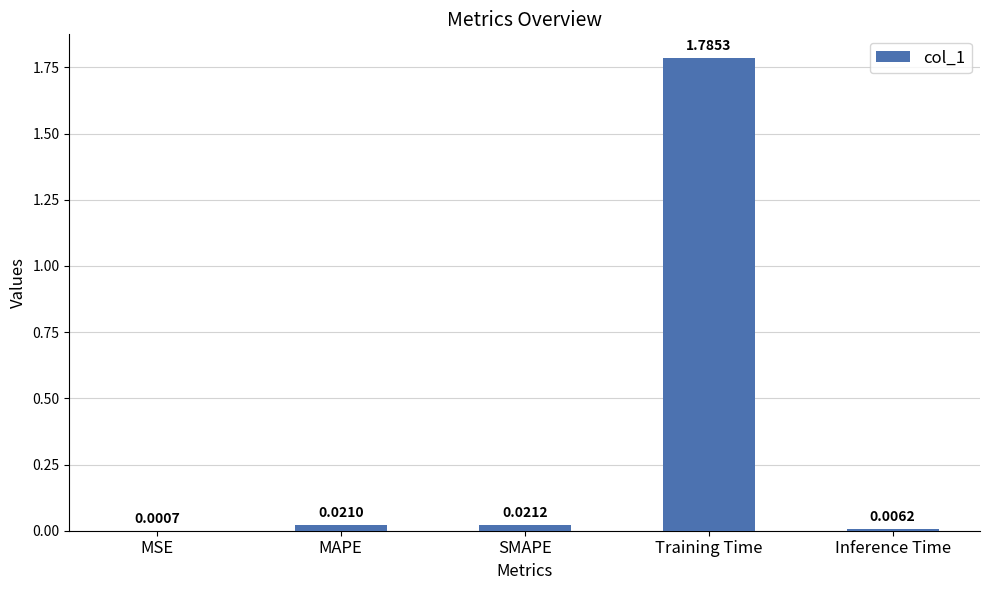

Which label corresponds to the largest value in the chart?

Training Time